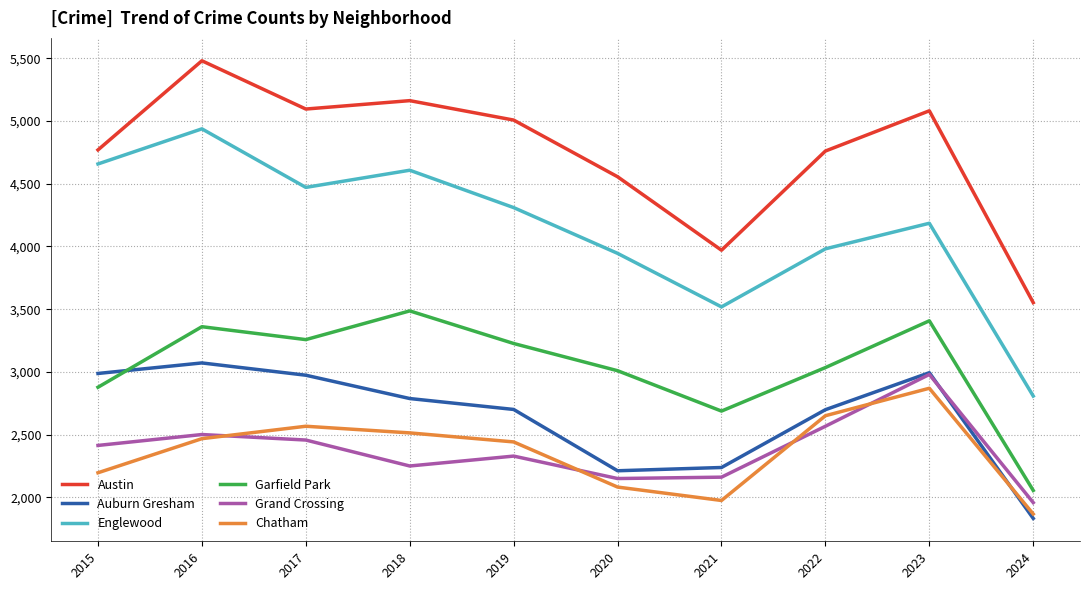

Which series has the largest total across all categories?

Austin